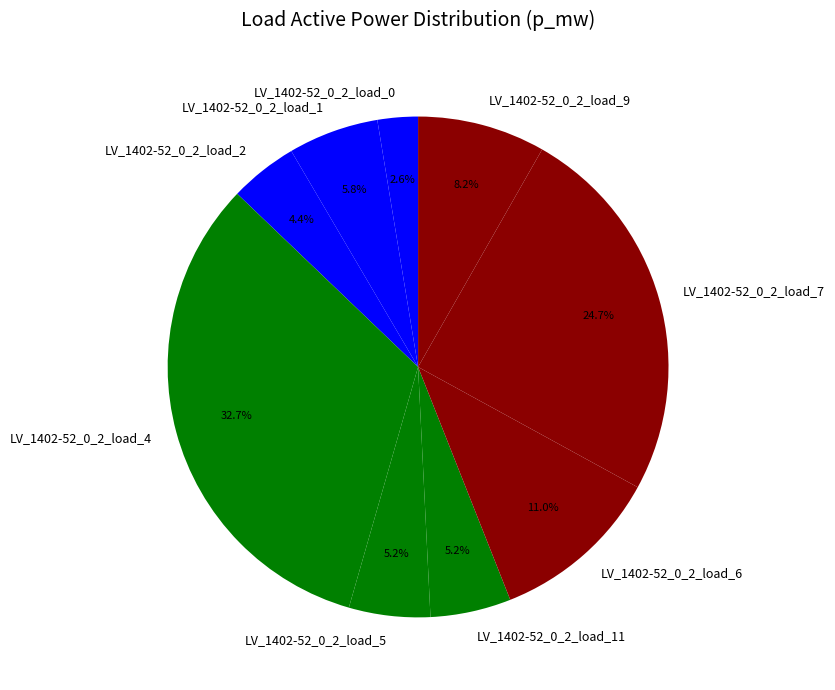

To the nearest percent, what percentage of the pie is LV_1402-52_0_2_load_11?

5%